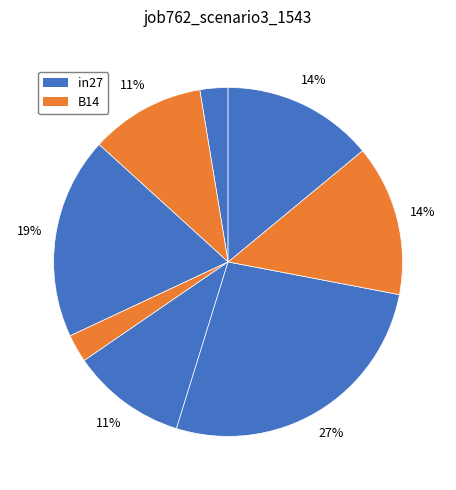

How many slices are in this pie chart?

8